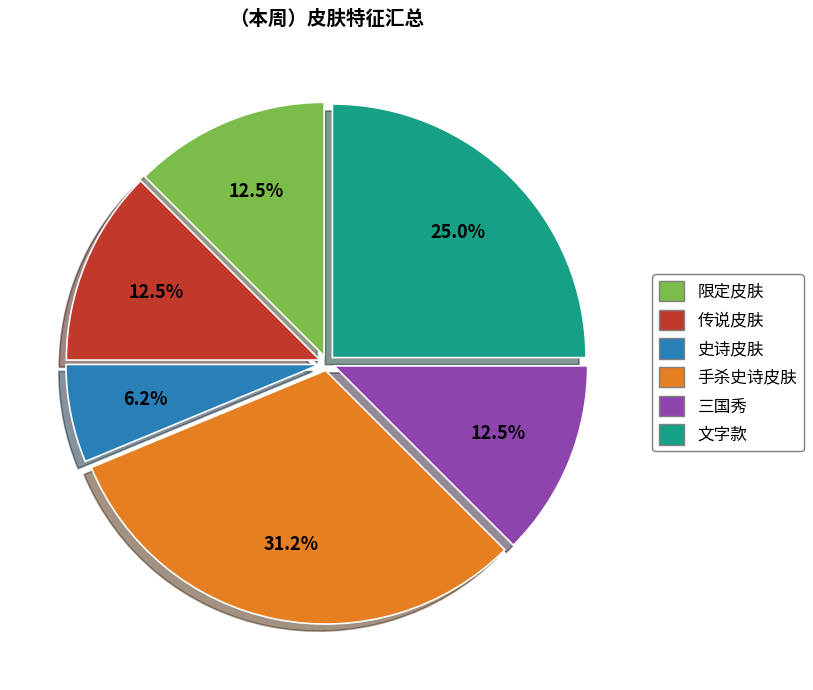

What is the ratio of the value at 限定皮肤 to the value at 手杀史诗皮肤?

0.4